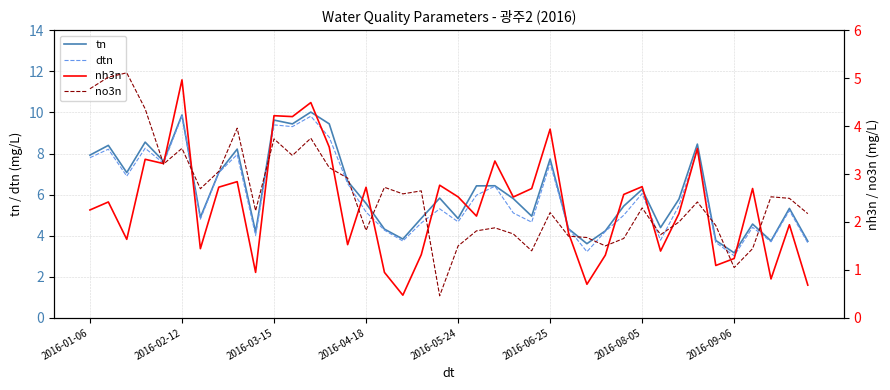

The value of tn at 2016-08-05 is 6.3. True or false?

True